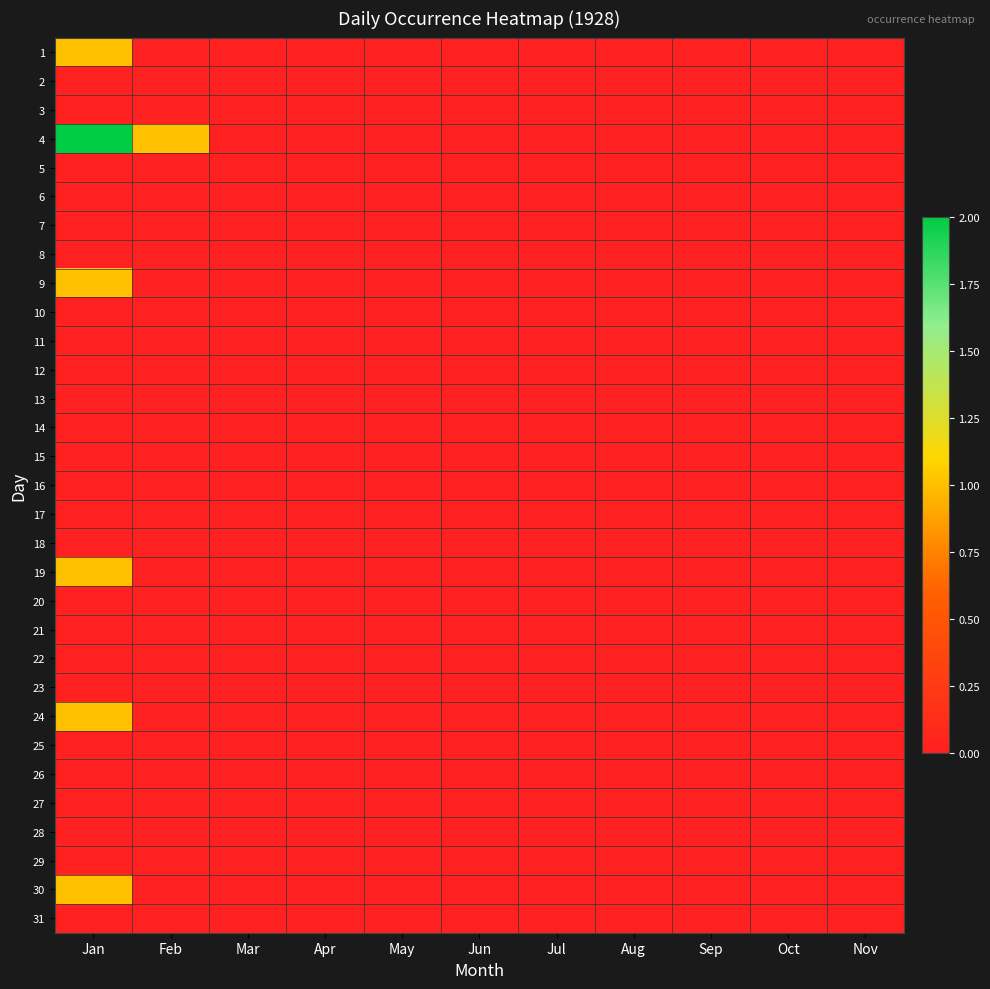

Rank the series by their maximum value, from highest to lowest.

4, 1, 9, 19, 24, 30, 2, 3, 5, 6, 7, 8, 10, 11, 12, 13, 14, 15, 16, 17, 18, 20, 21, 22, 23, 25, 26, 27, 28, 29, 31